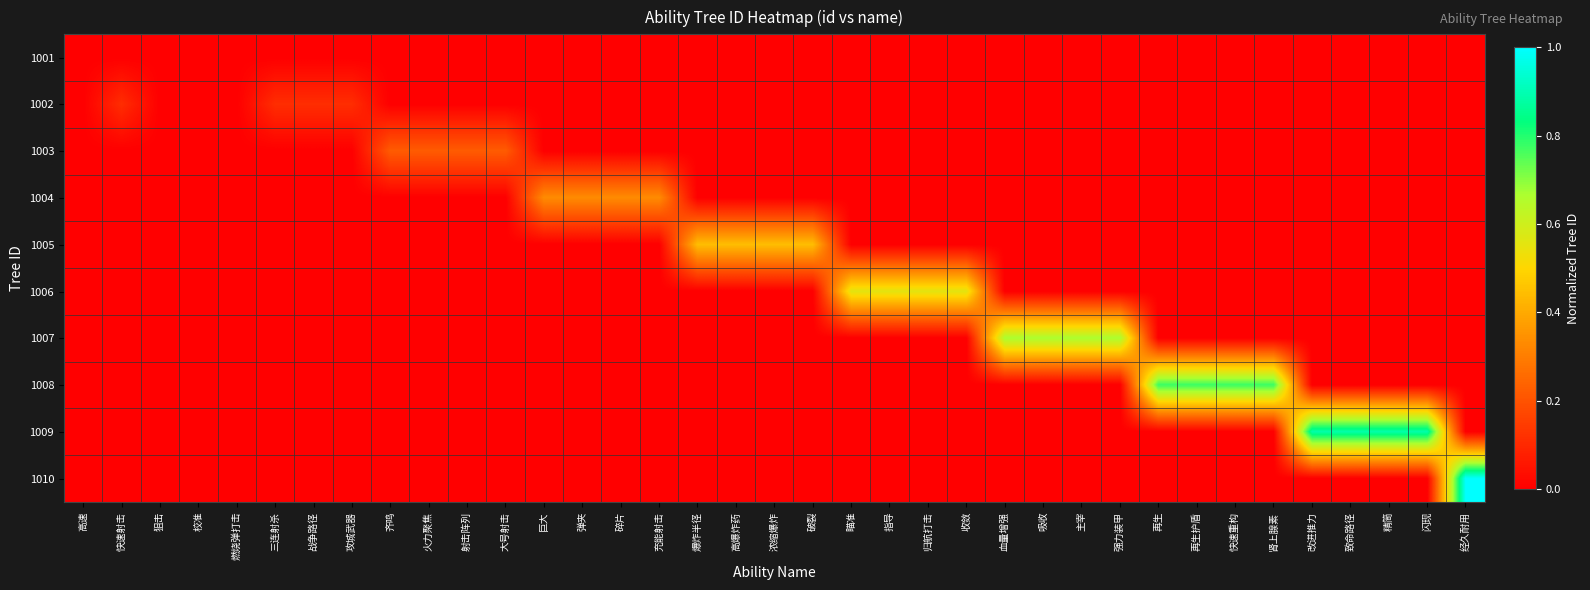

How many data points does each series have?

37